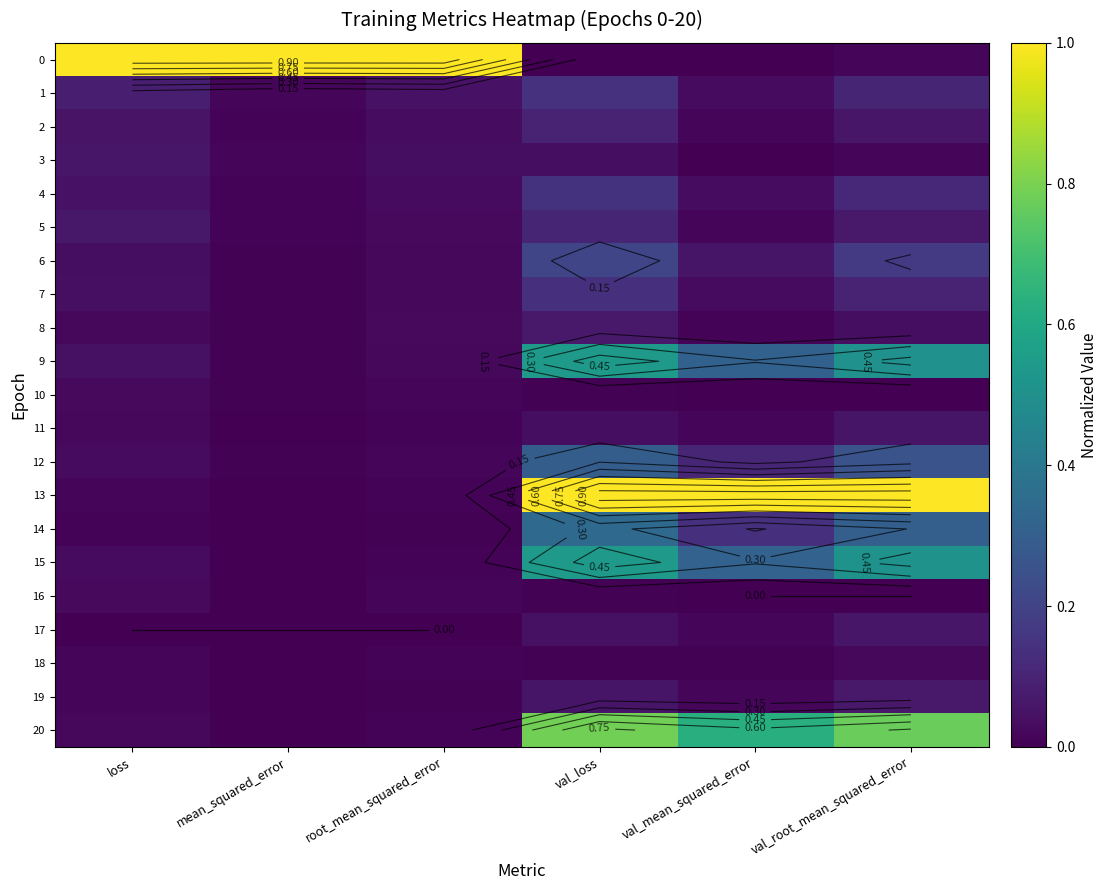

What is the average value of the 7 series?

0.1